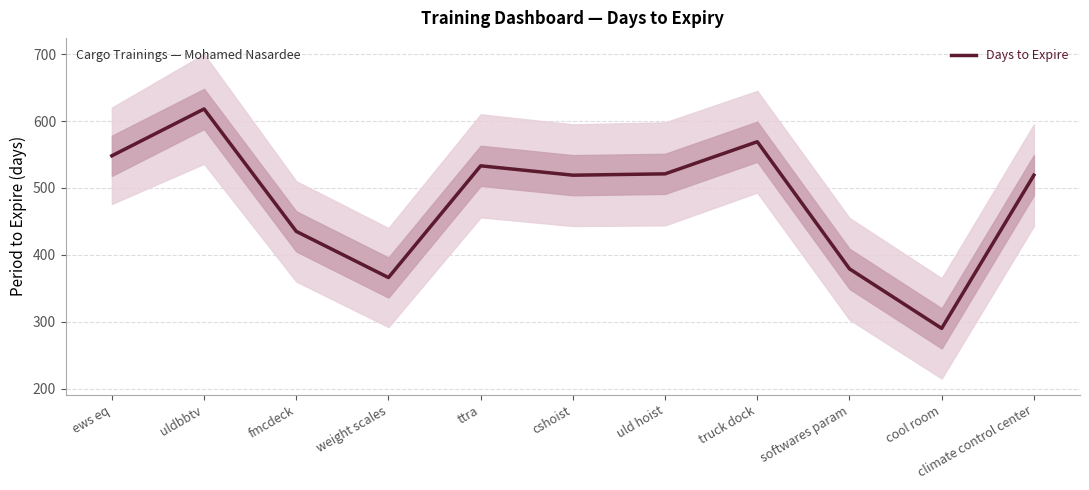

What is the difference between the second highest and second lowest values?

203